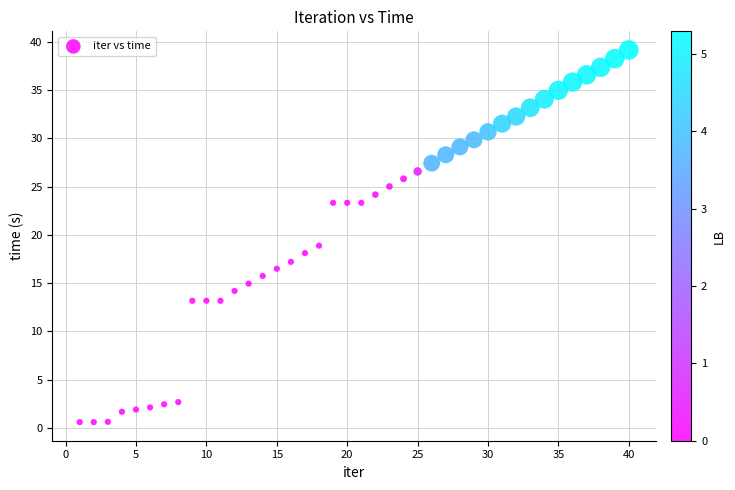

What is the range of X values (max minus min)?

39.0